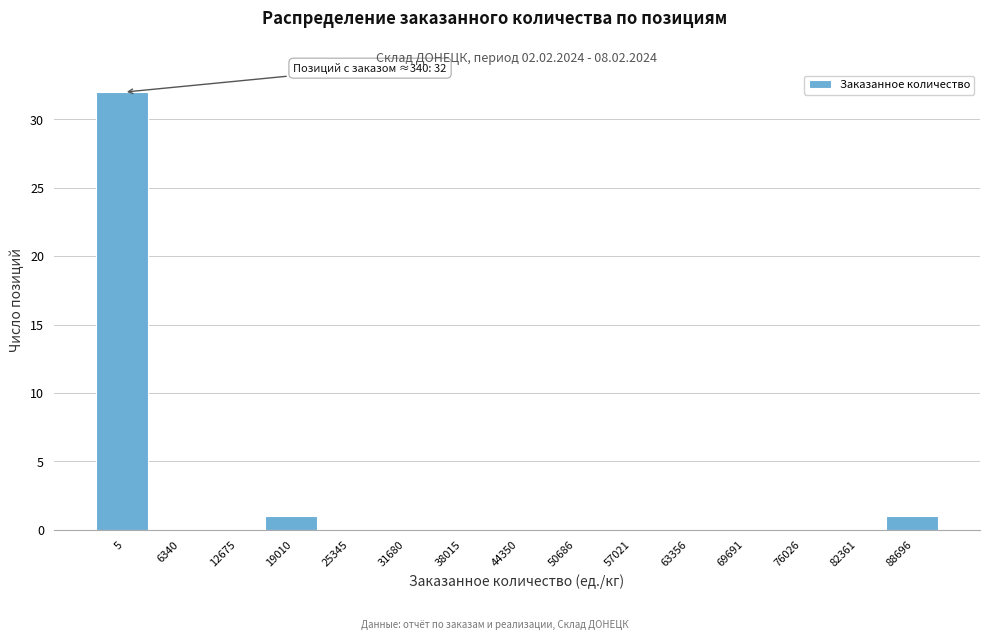

Reading right to left, list all the values displayed in this chart.

88696=1	82361=0	76026=0	69691=0	63356=0	57021=0	50686=0	44350=0	38015=0	31680=0	25345=0	19010=1	12675=0	6340=0	5=32